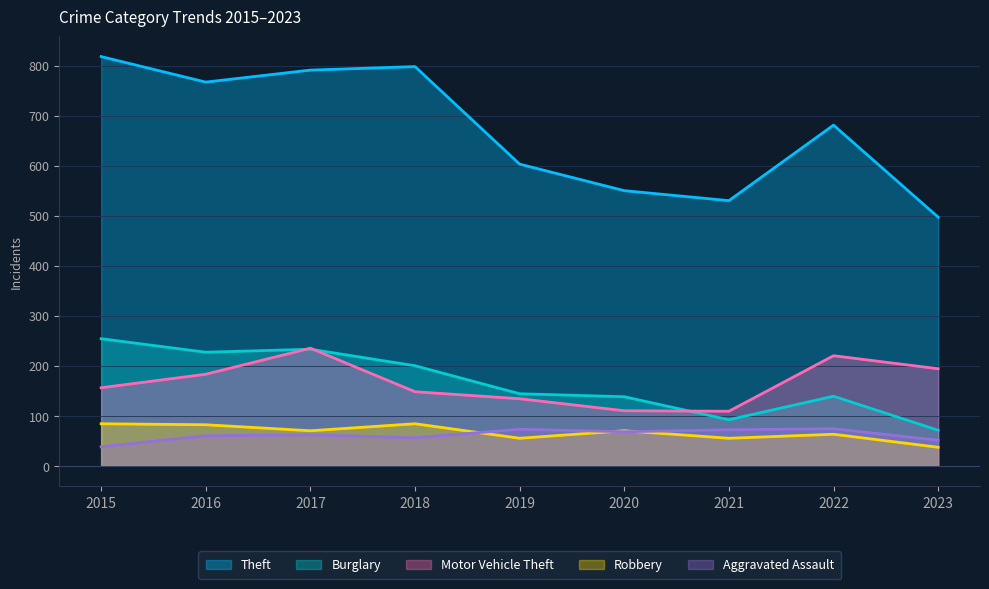

True or false: Theft and Robbery cross at least once.

False